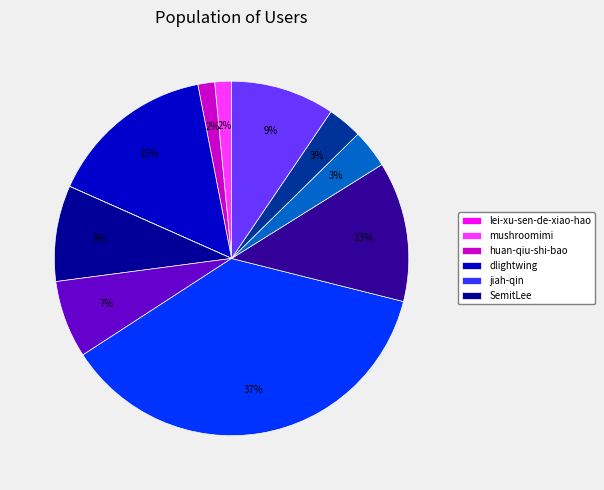

To the nearest percent, what is the difference between the largest and smallest slice percentages?

37%